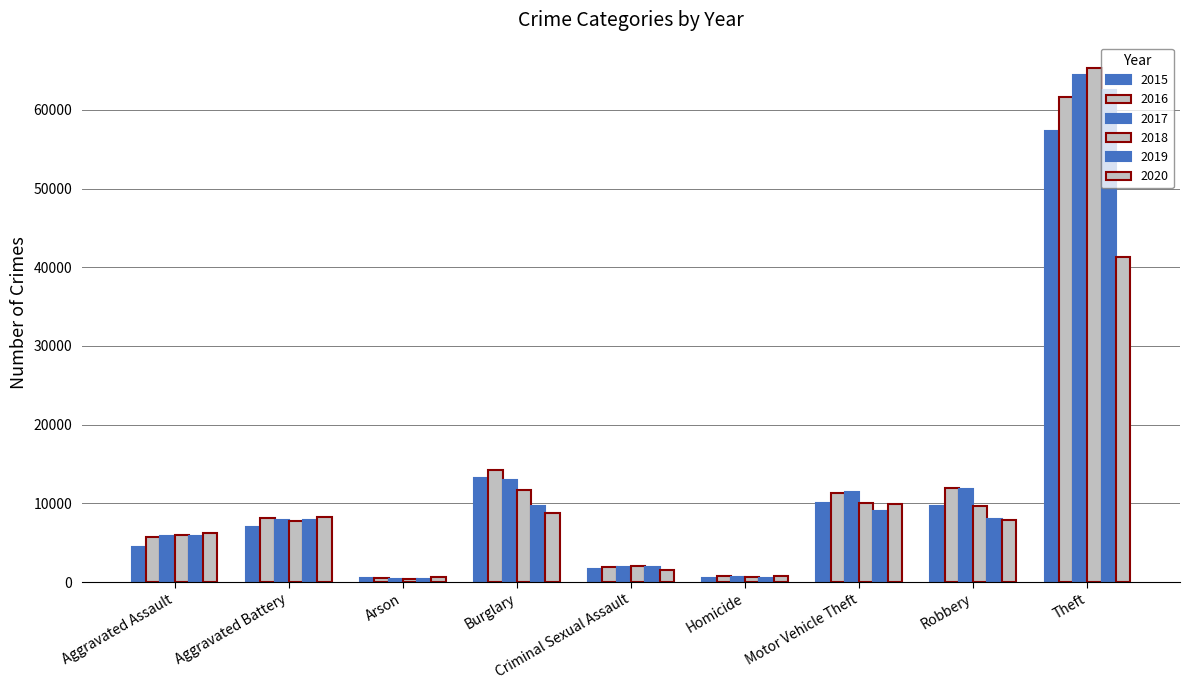

The value of 2018 at Aggravated Battery is 11606. True or false?

False